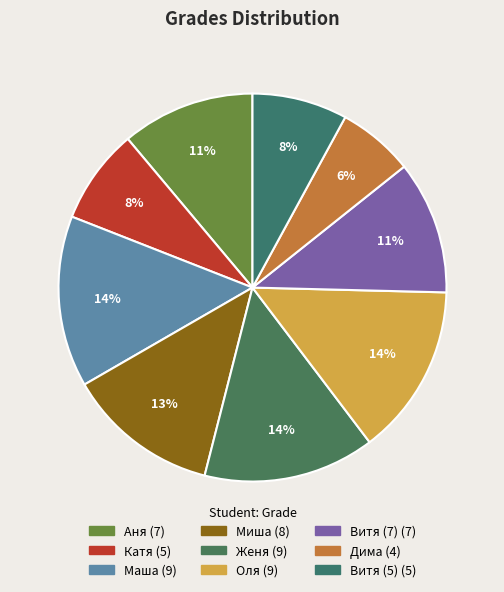

What is the largest slice in the pie chart?

Маша